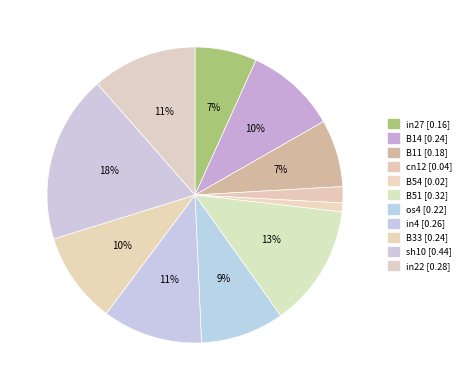

Is it true that B51 is 23% of the pie?

False